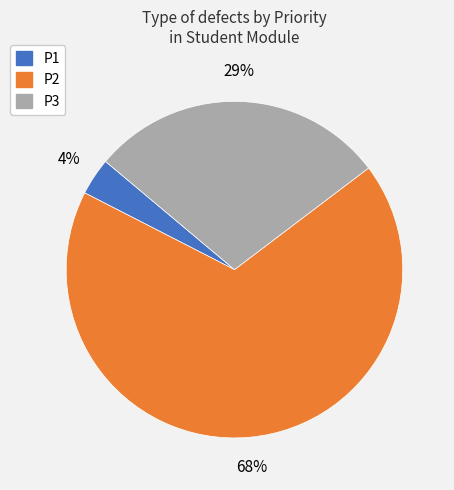

Which slice is the smallest?

P1